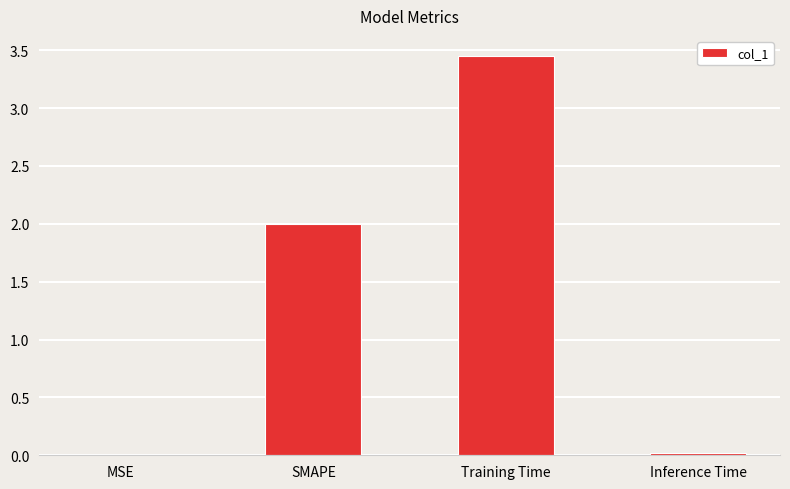

True or false: the data shows 0.0 at MSE.

True